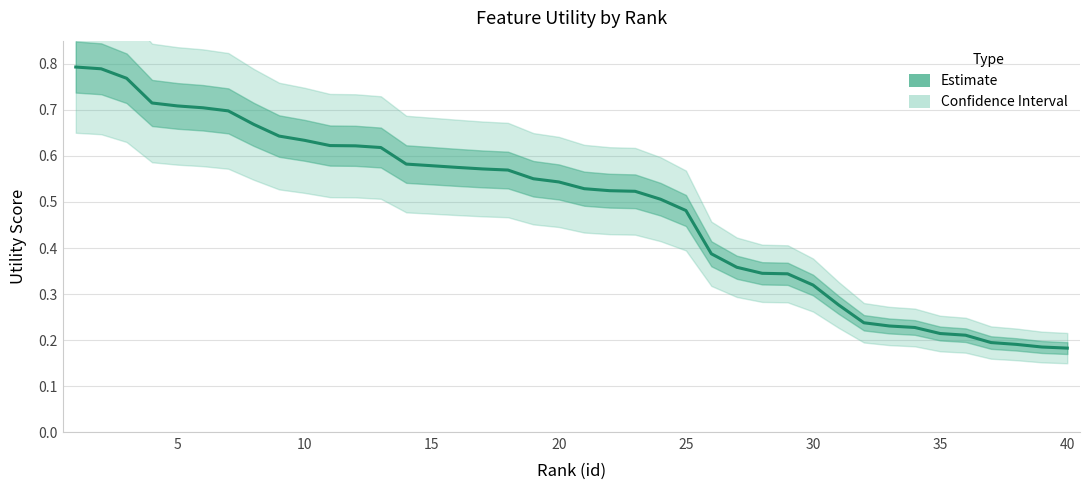

What is the difference between the values at 15 and 40?

0.4